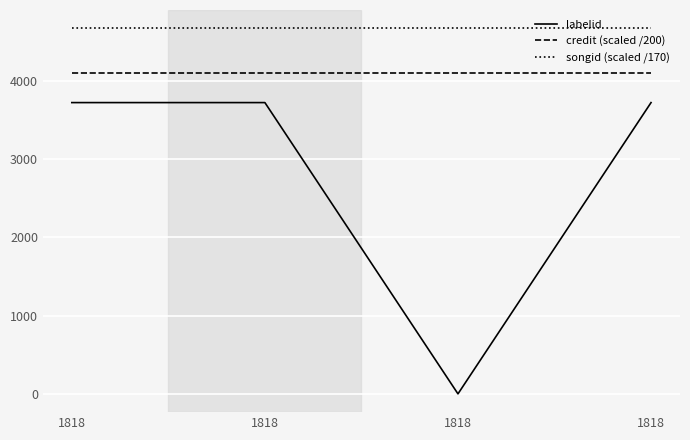

Count the number of categories in the chart.

4